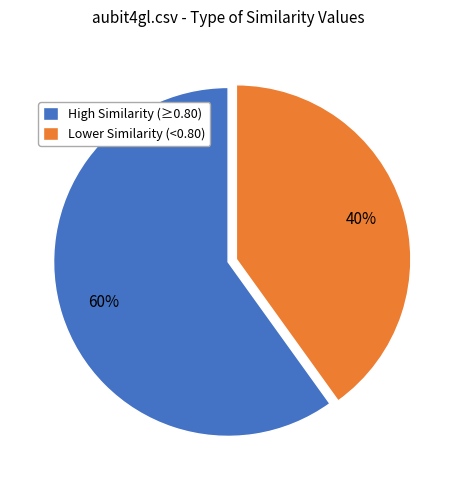

How many segments does this pie chart have?

2